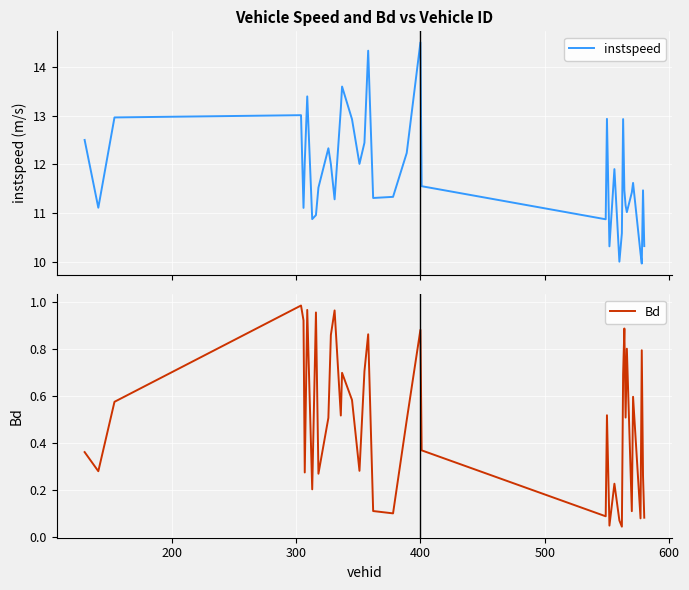

What is the maximum value for instspeed?

14.5